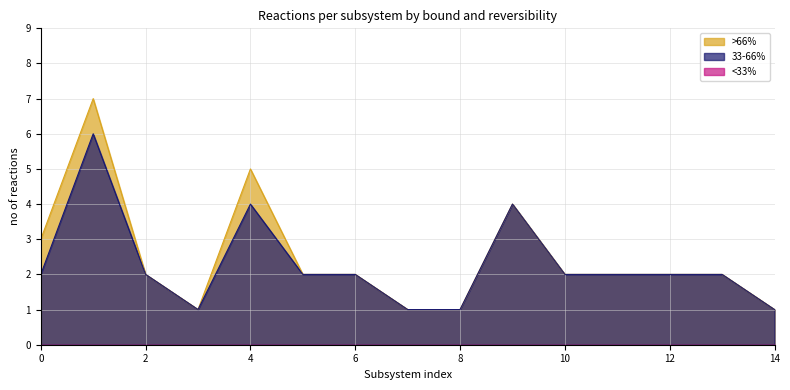

Which series has the largest range (max minus min)?

>66%